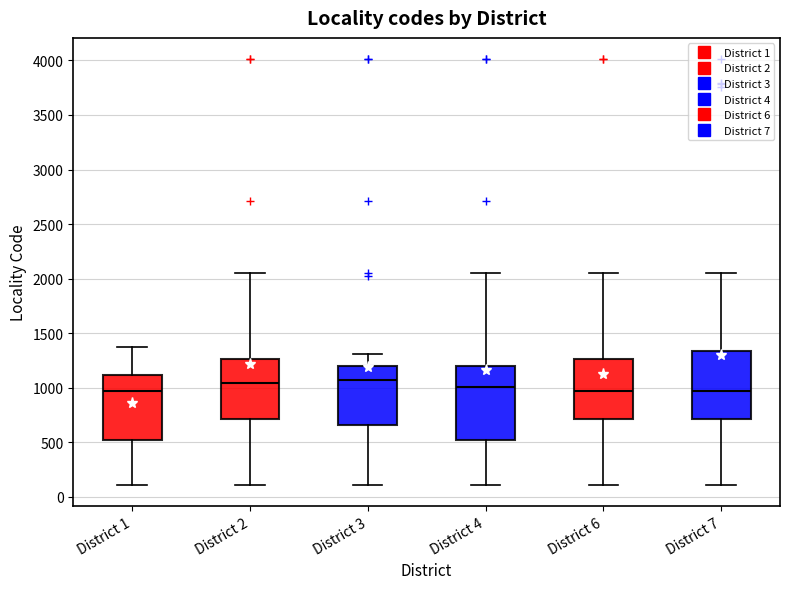

Comparing the boxes themselves (not the whiskers), which one is the tallest?

District 4